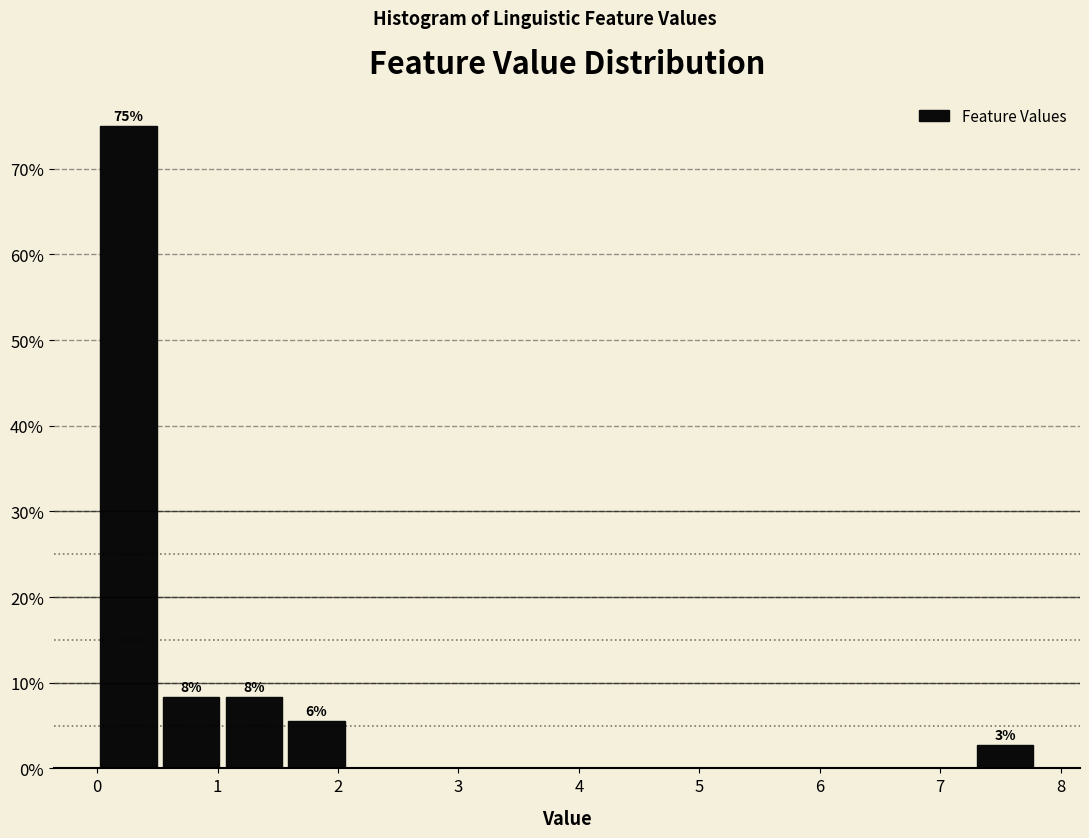

Which range on the x-axis has the tallest bar?

0.00 to 0.52